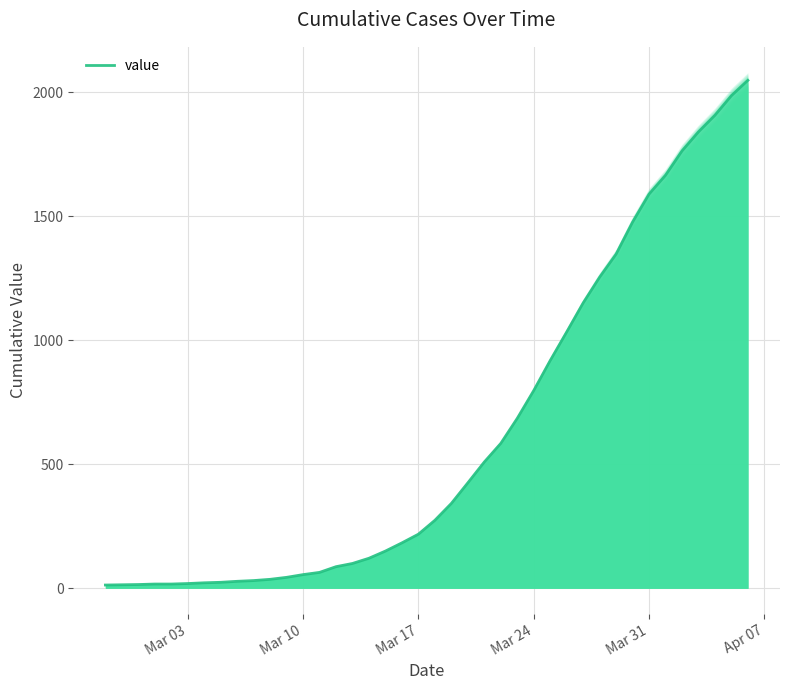

True or false: there are more than 1 points higher than both neighbors.

False